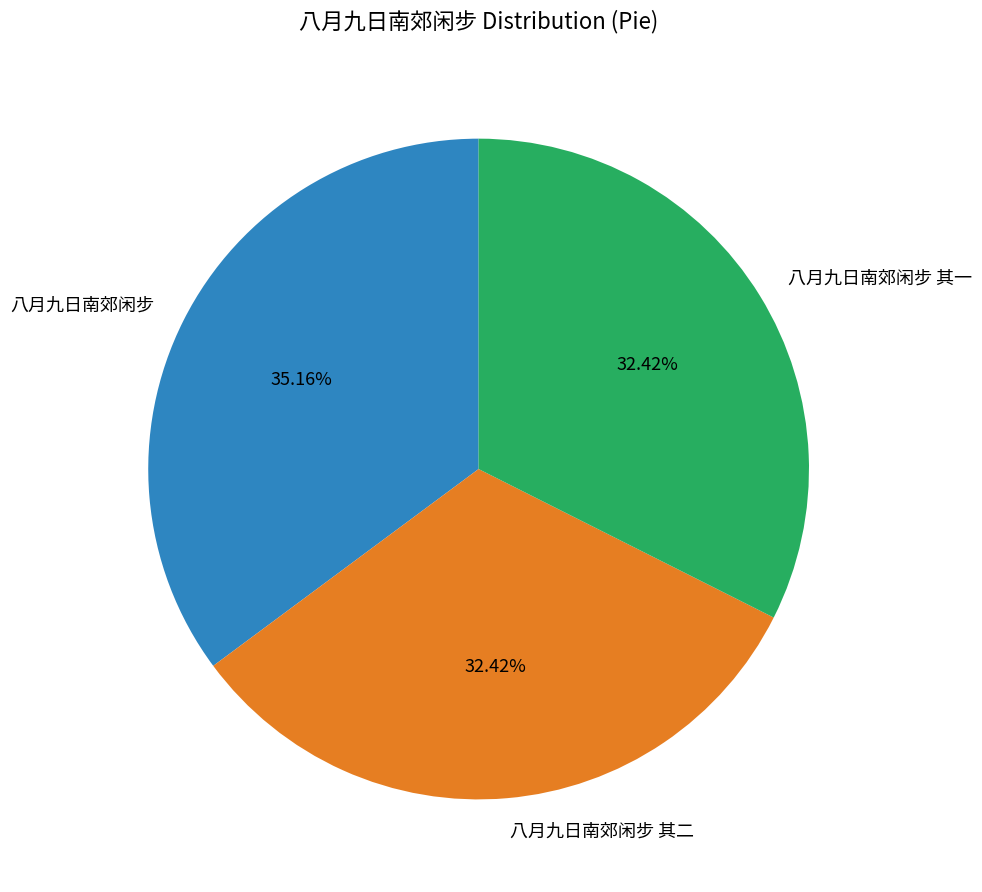

Is it true that 八月九日南郊闲步 其二 is 20% of the pie?

False